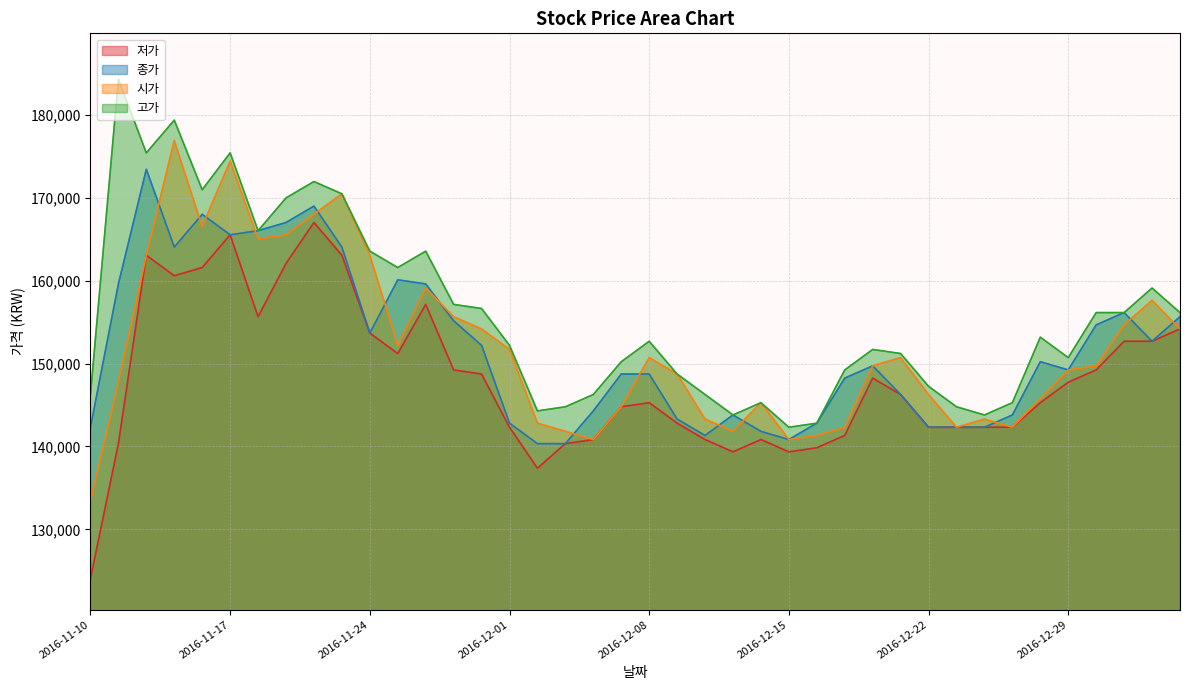

How many interior local valleys does the 저가 series have?

6